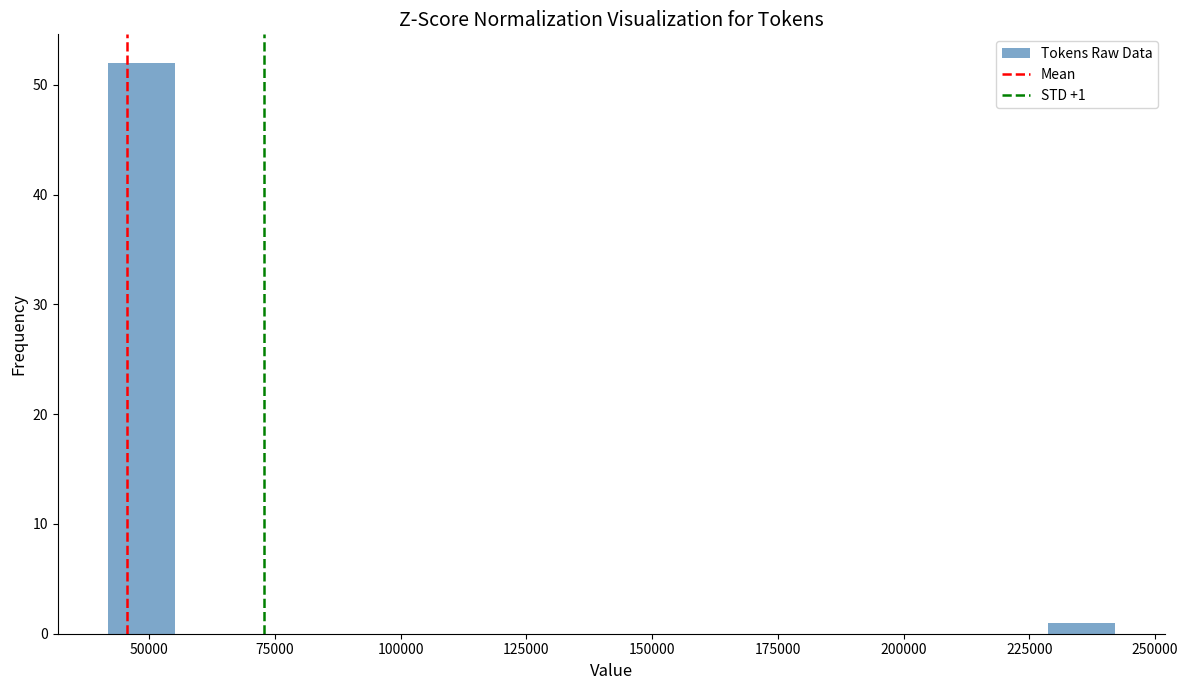

Read against the x-axis, roughly where is the centre of the tallest bar?

50000